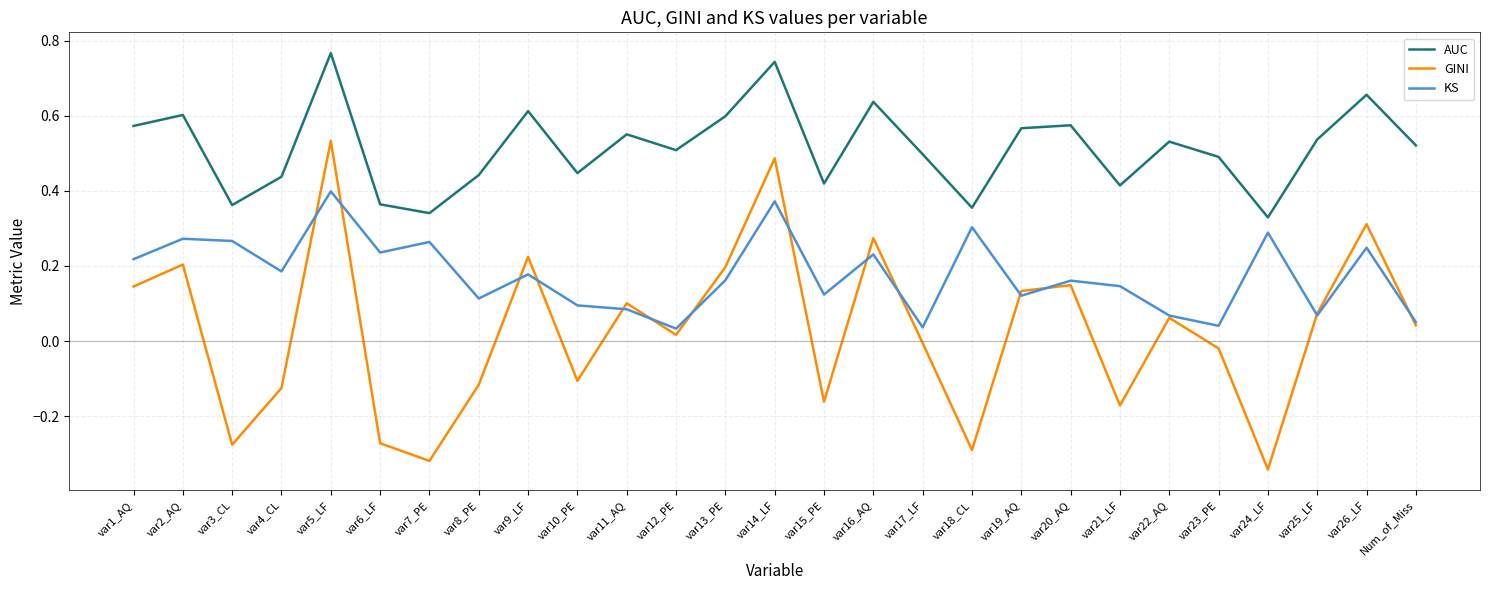

The AUC series shows 0.4 at var9_LF. True or false?

False